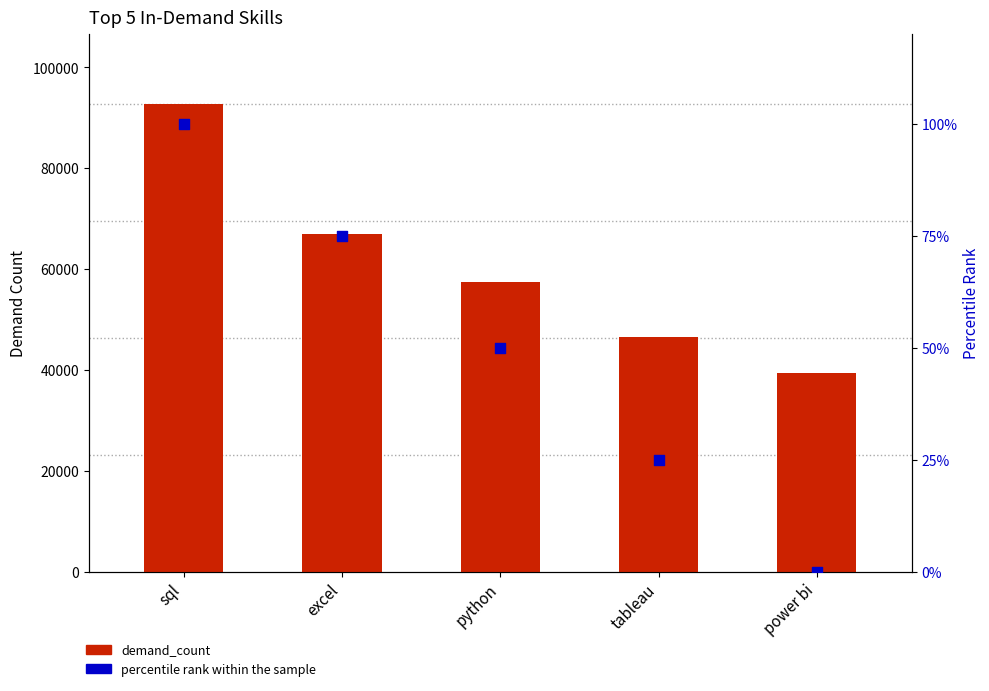

What is the total value across all series at excel?

67106